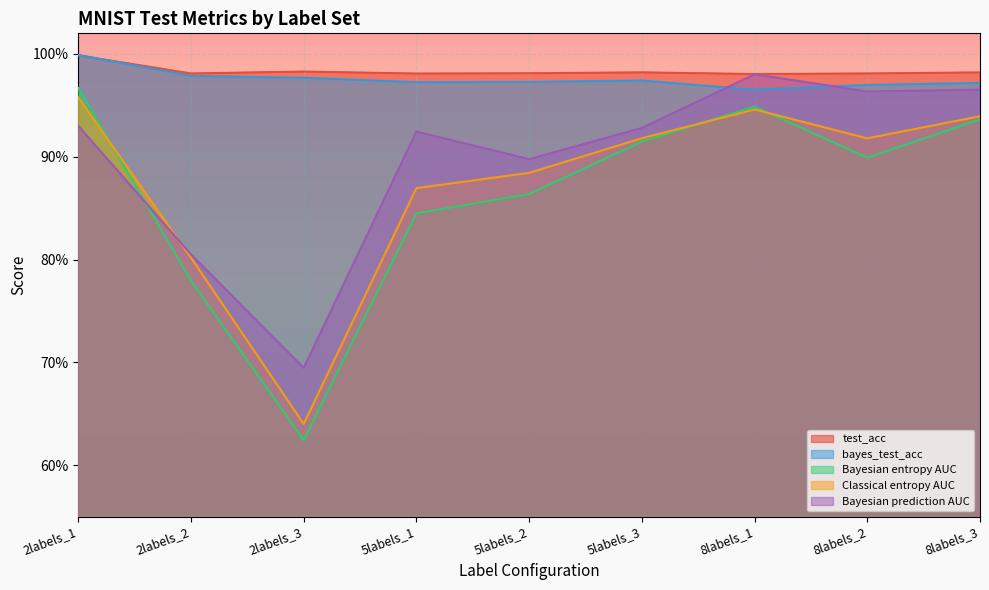

What are all the series names shown in the legend?

test_acc, bayes_test_acc, Bayesian entropy AUC, Classical entropy AUC, Bayesian prediction AUC